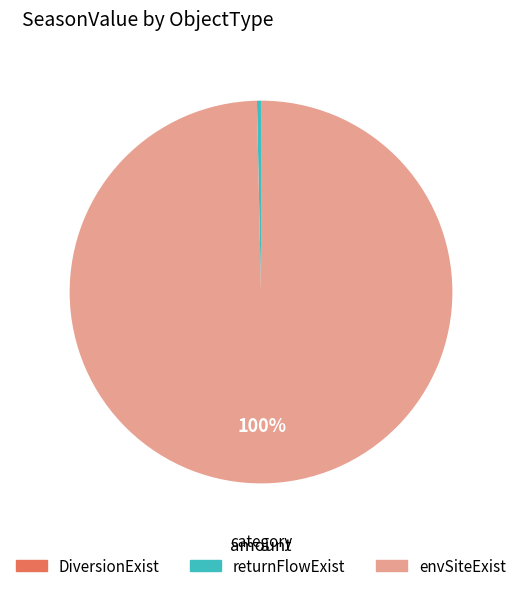

Which slice represents more than half of the pie?

envSiteExist